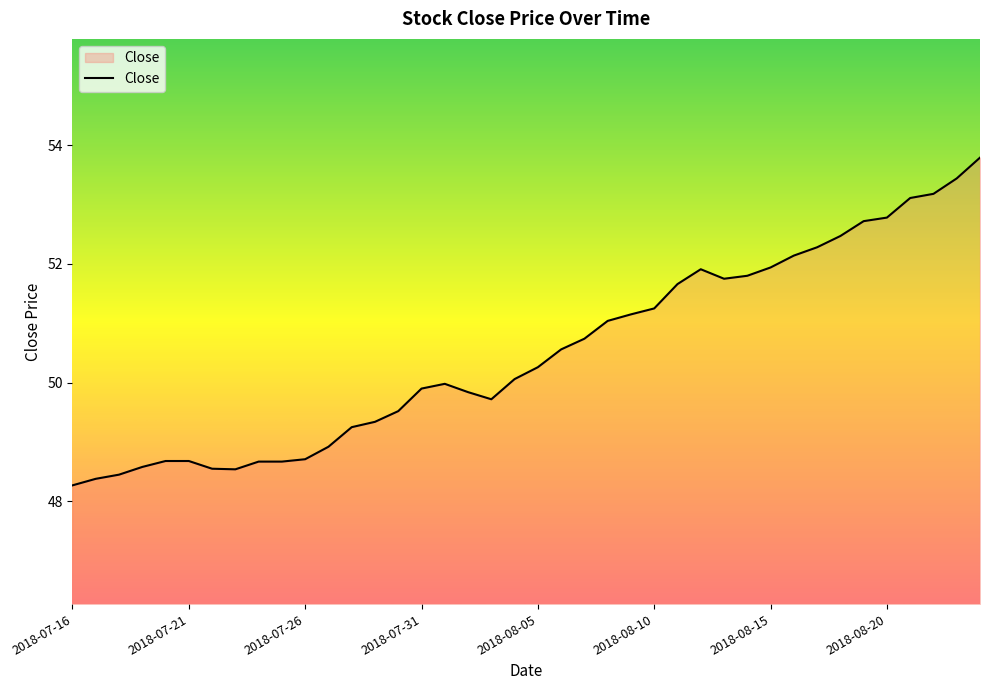

How many categories are shown in the chart?

40